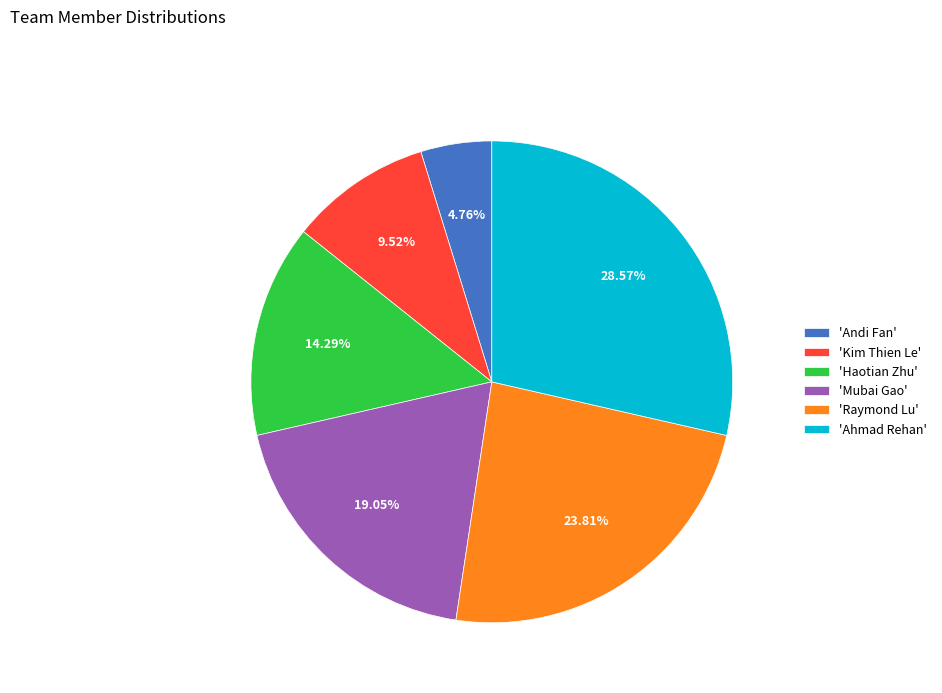

Between 'Mubai Gao' and 'Raymond Lu', which is larger?

'Raymond Lu'